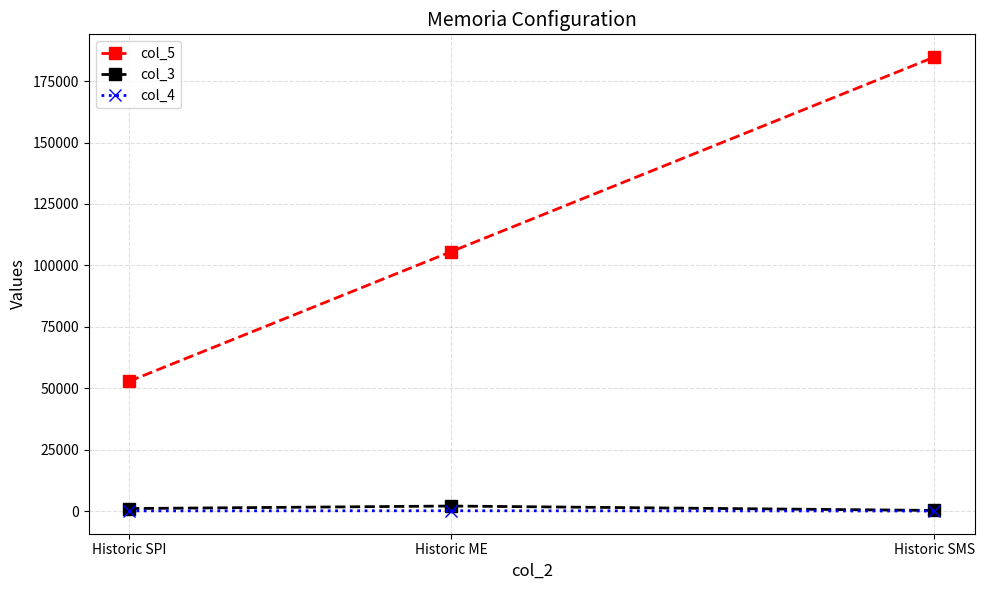

Is the value of col_3 at Historic SMS greater than the value of col_5 at Historic SPI?

No